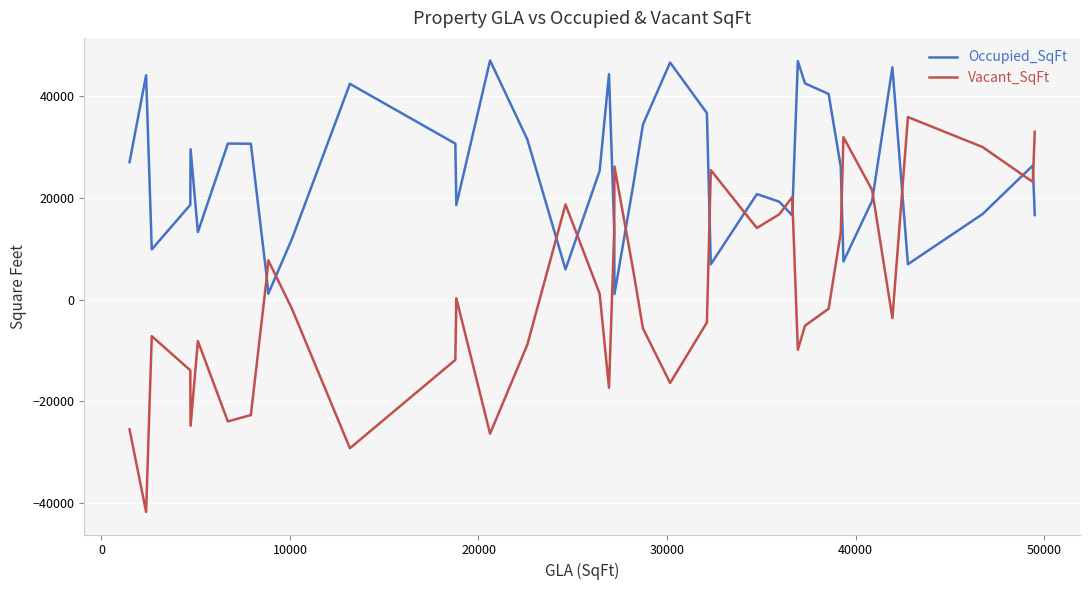

What is the highest value of the Occupied_SqFt series?

46943